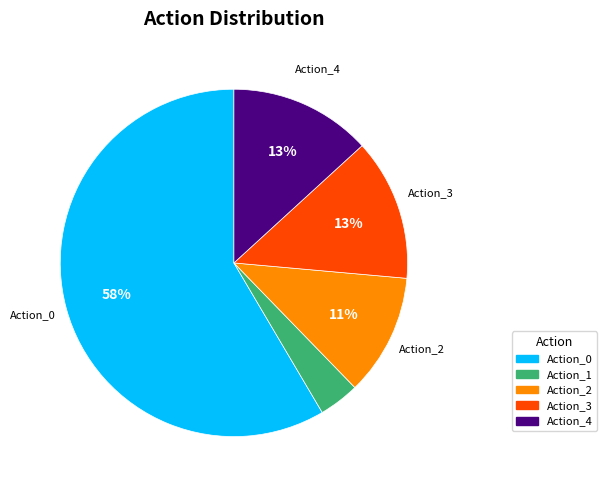

Which has a higher value, Action_3 or Action_2?

Action_3